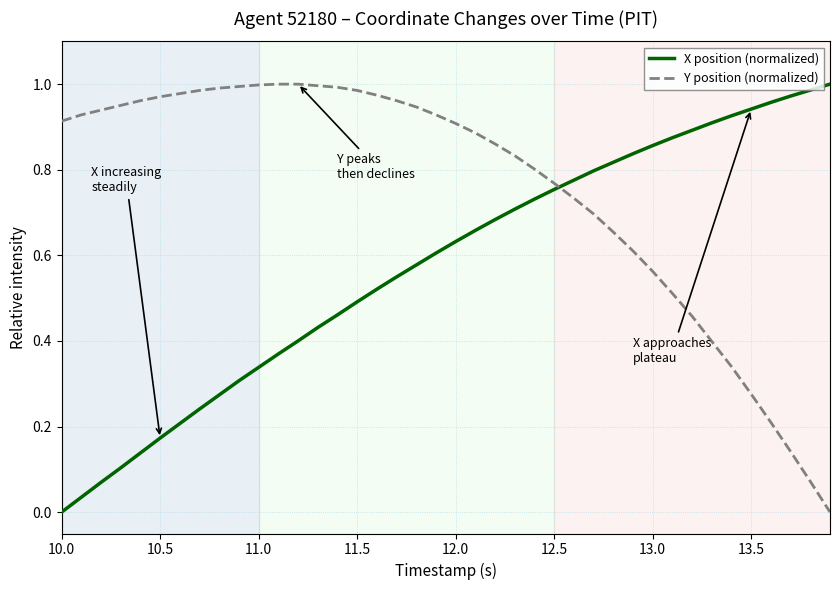

Which series has the largest total across all categories?

Y position (normalized)